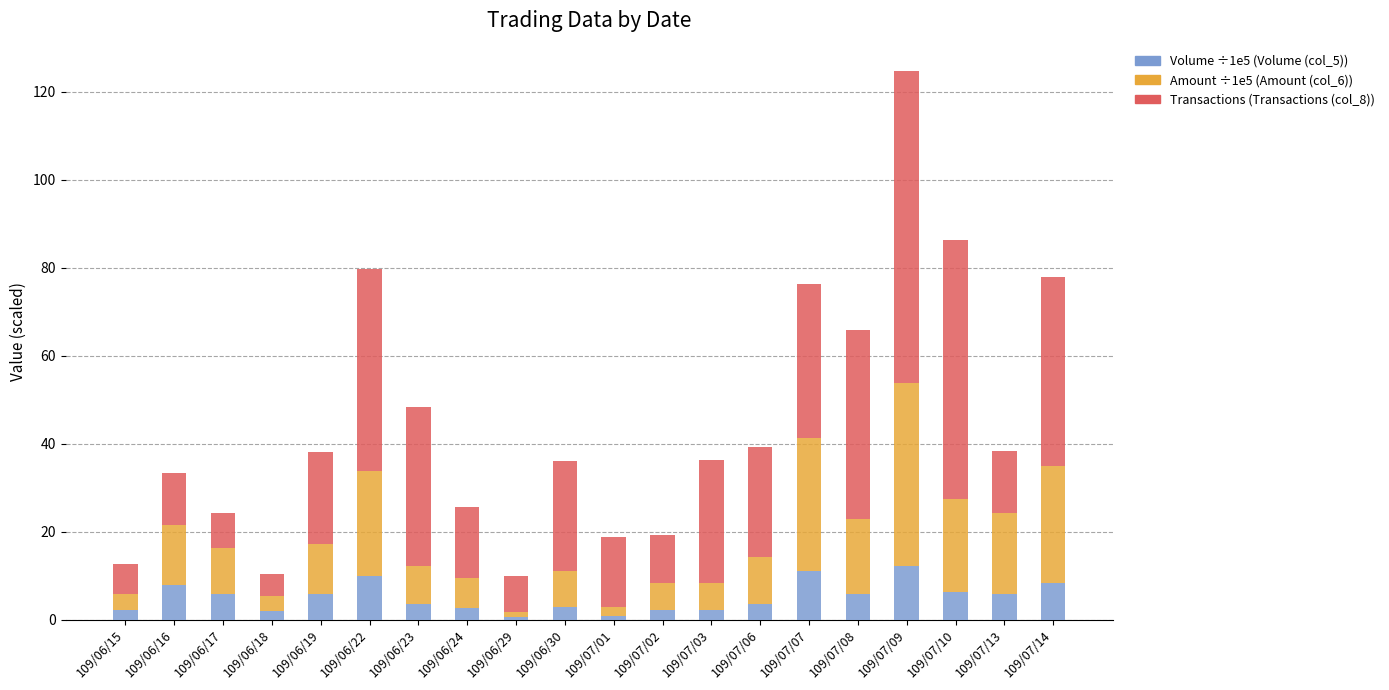

At which category is the sum across all series the highest?

109/07/09